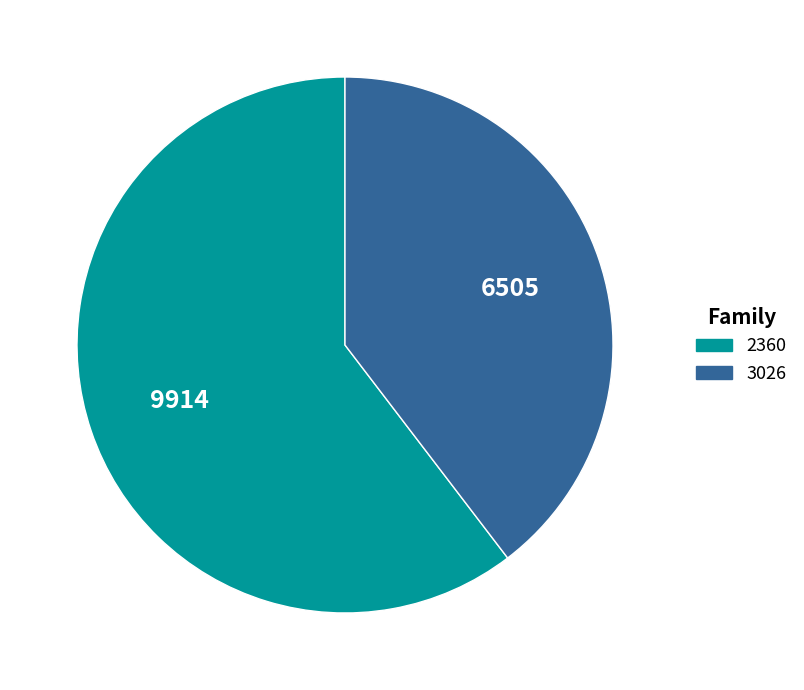

Is the sum of 2360 and 3026 greater than half?

Yes